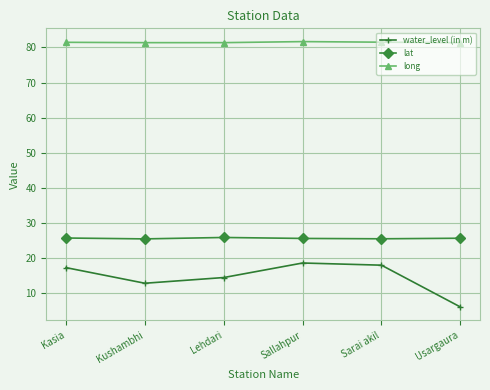

Between Sarai akil and Usargaura, which series saw the biggest shift?

water_level (in m)